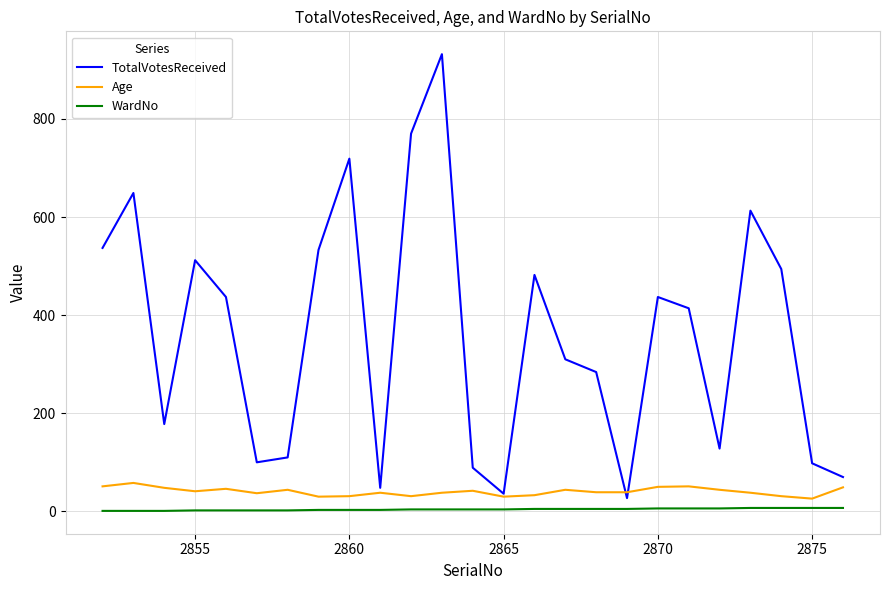

Which series has the largest range (max minus min)?

TotalVotesReceived